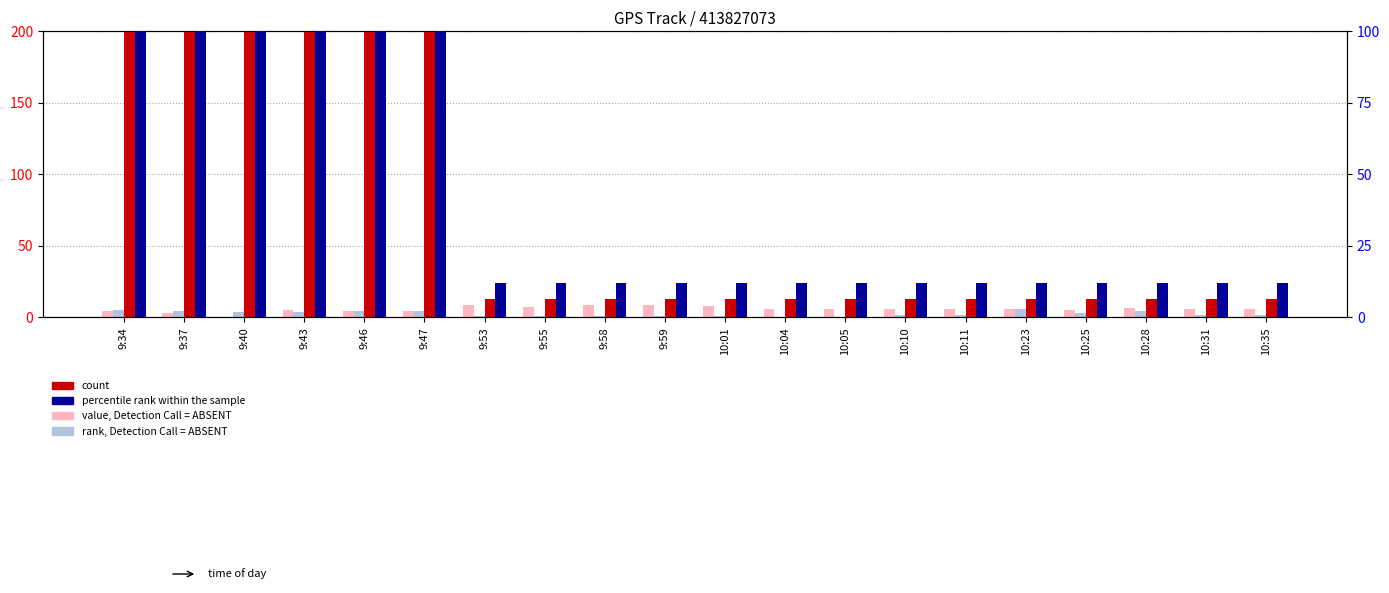

What is the difference between the maximum and second lowest values in the percentile rank within the sample series?

325.0